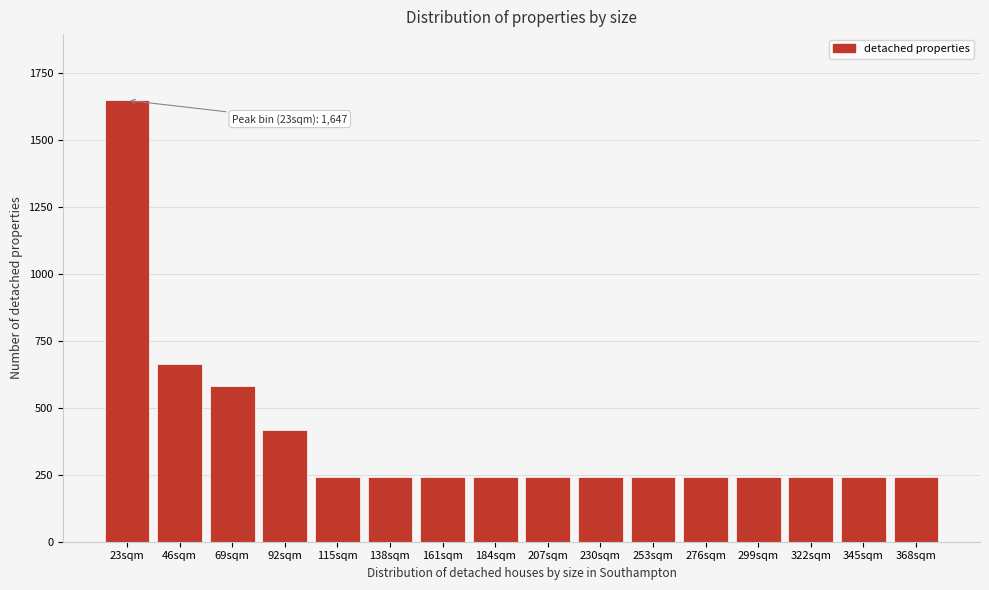

Reading left to right, what are all the values shown in this chart?

1647	664	580	418	240	240	240	240	240	240	240	240	240	240	240	240